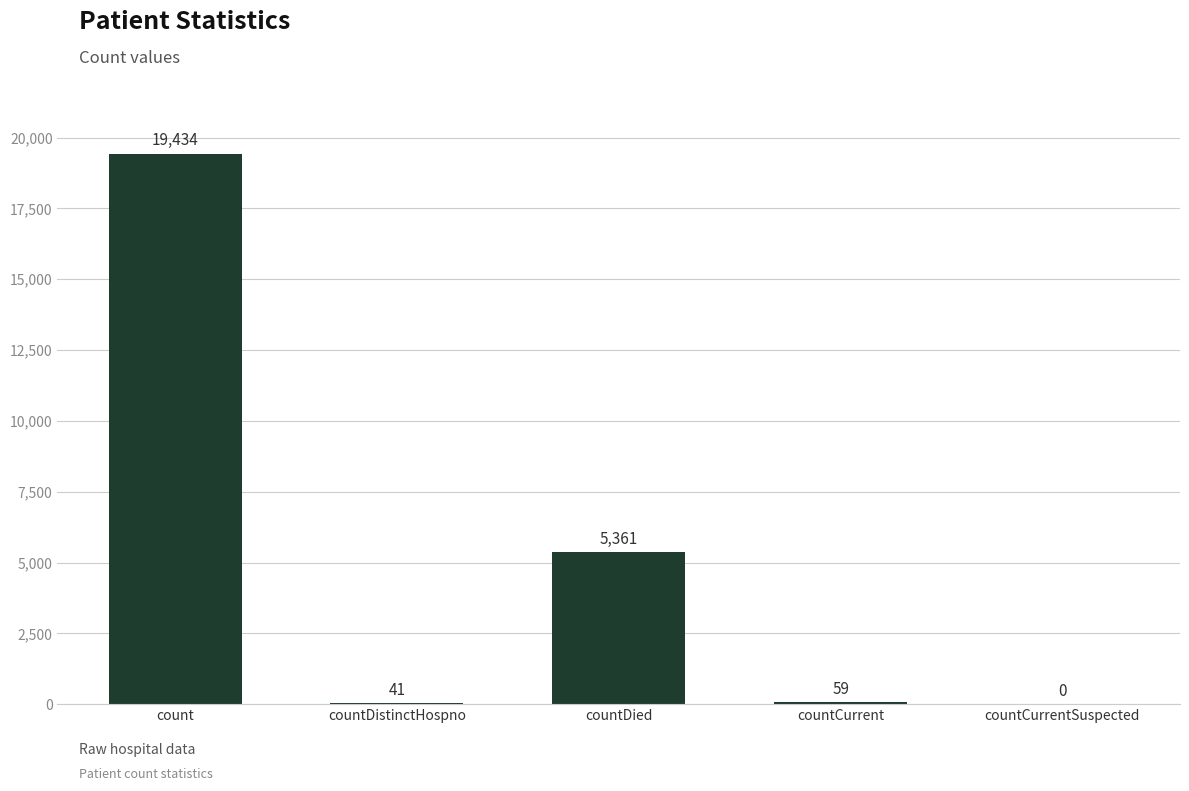

What value does the data have at countCurrent?

59